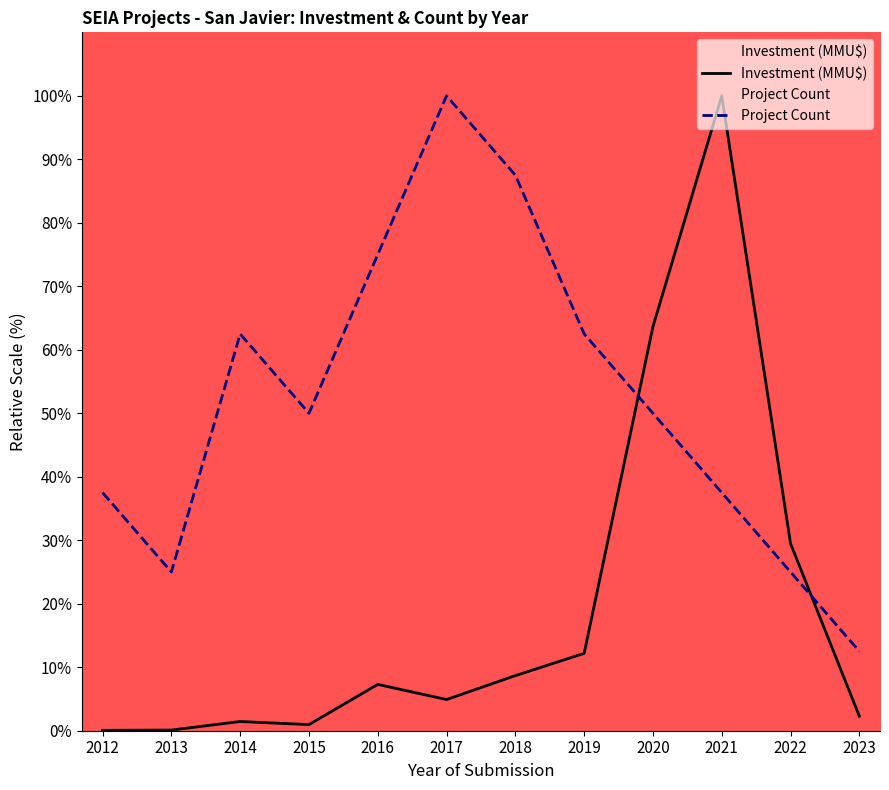

What value does the Project Count series have at 2023?

12.5